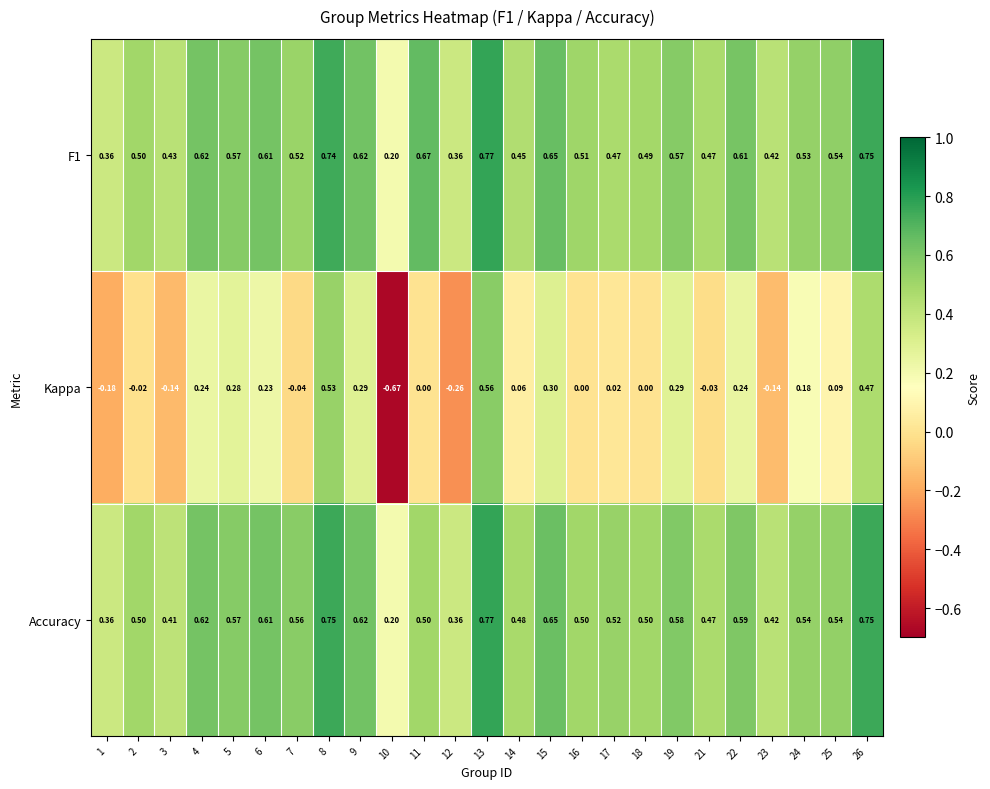

Which series has the largest total across all categories?

F1